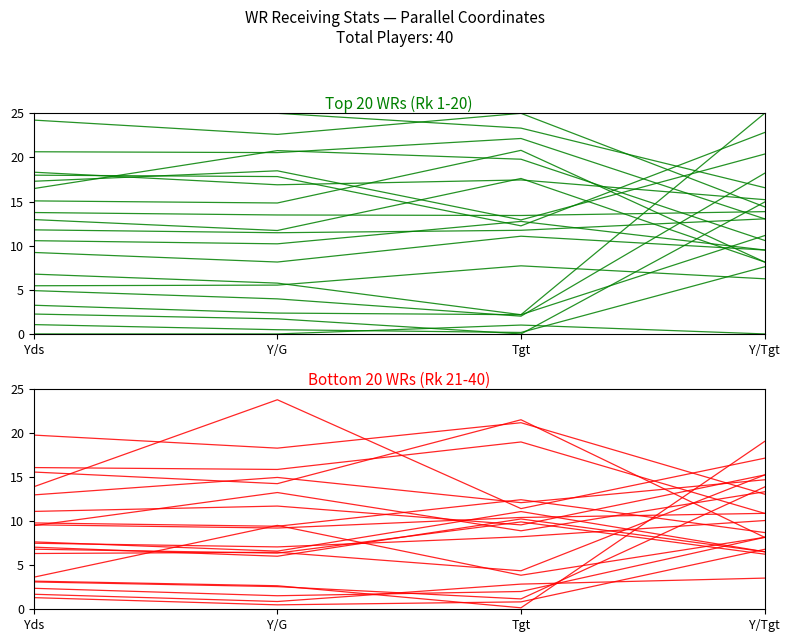

Is the value of Bottom 20 at Y/Tgt greater than the value of Top 20 at Yds?

No